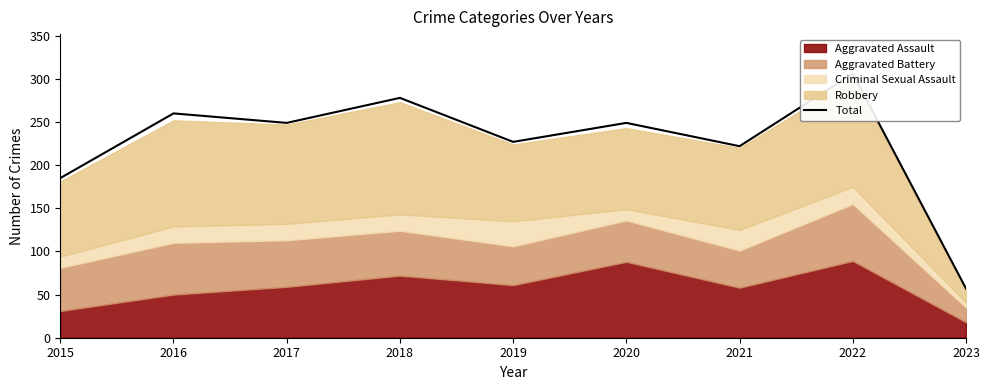

Which has a higher value, 2021 or 2018?

2018